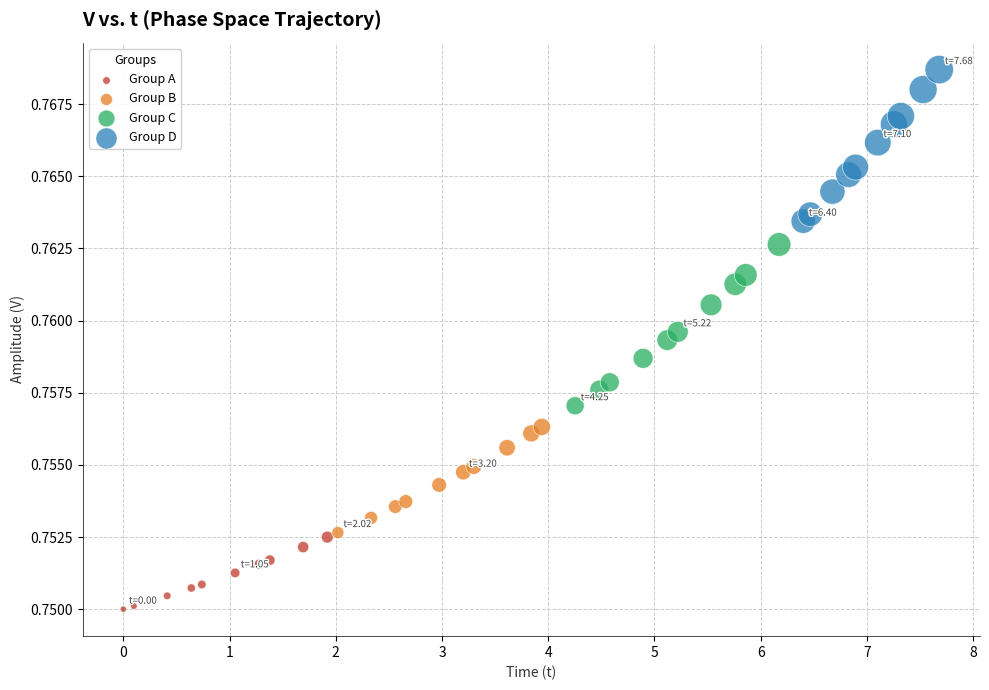

Which series reaches the minimum Y coordinate?

Group A